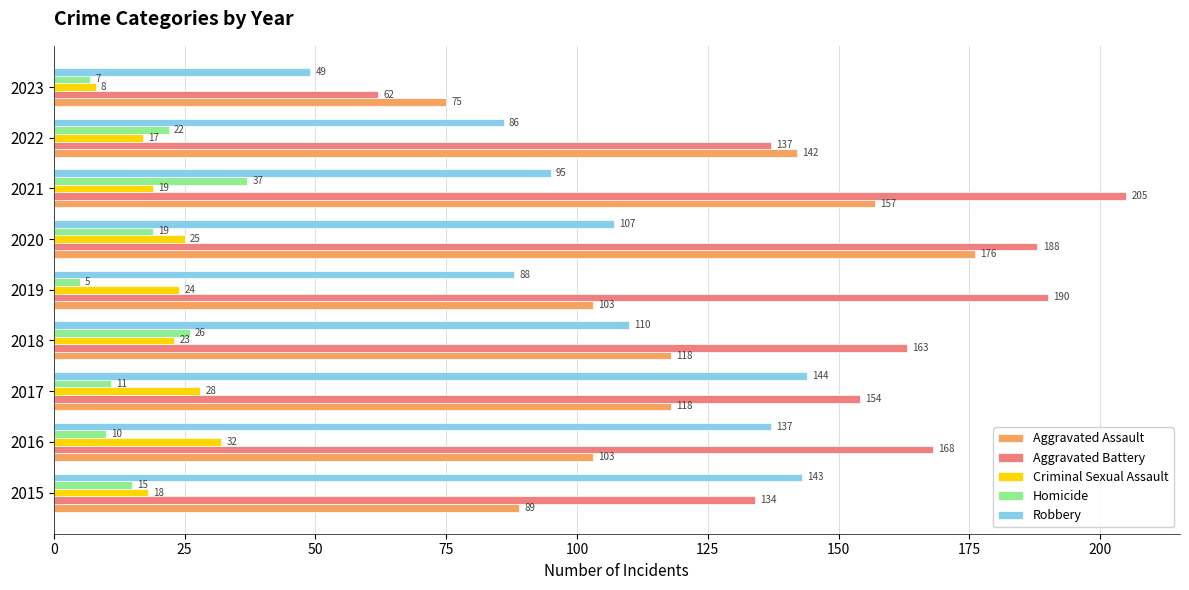

What is the spread (max minus min) of values at 2020?

169